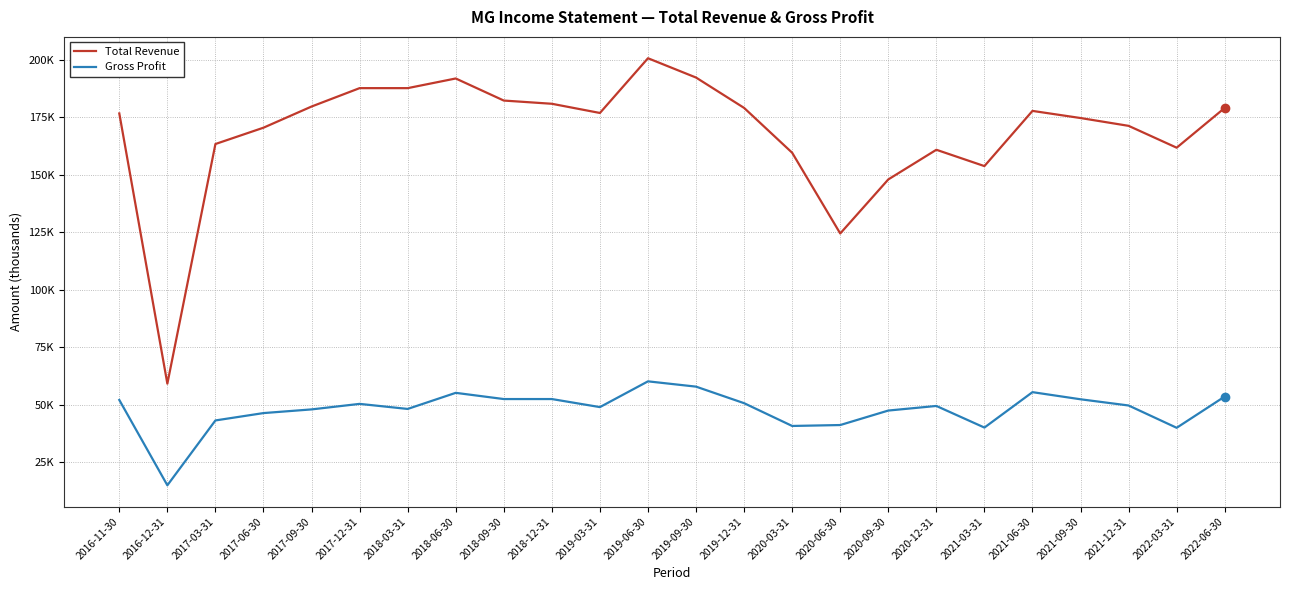

At 2022-06-30, list the series in order from largest to smallest.

Total Revenue, Gross Profit